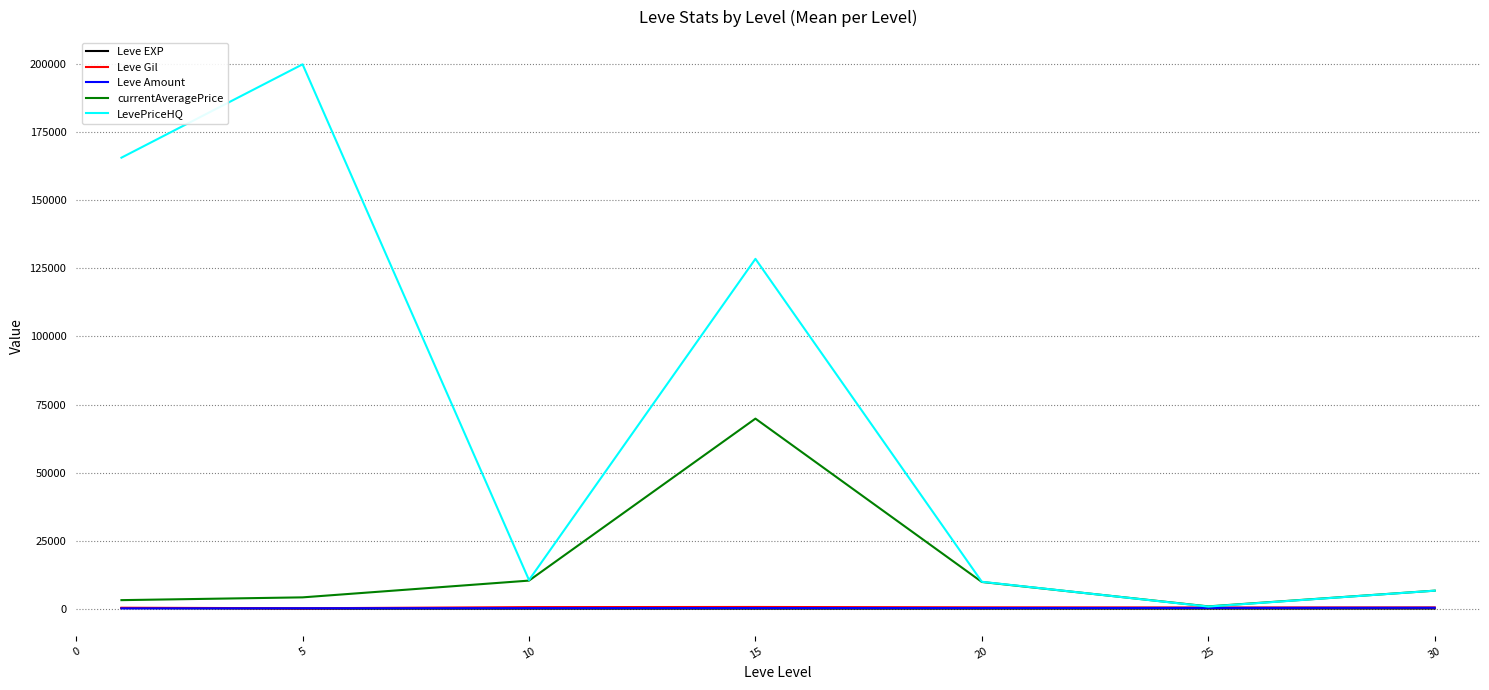

Does the chart display data point markers on the line(s)?

No